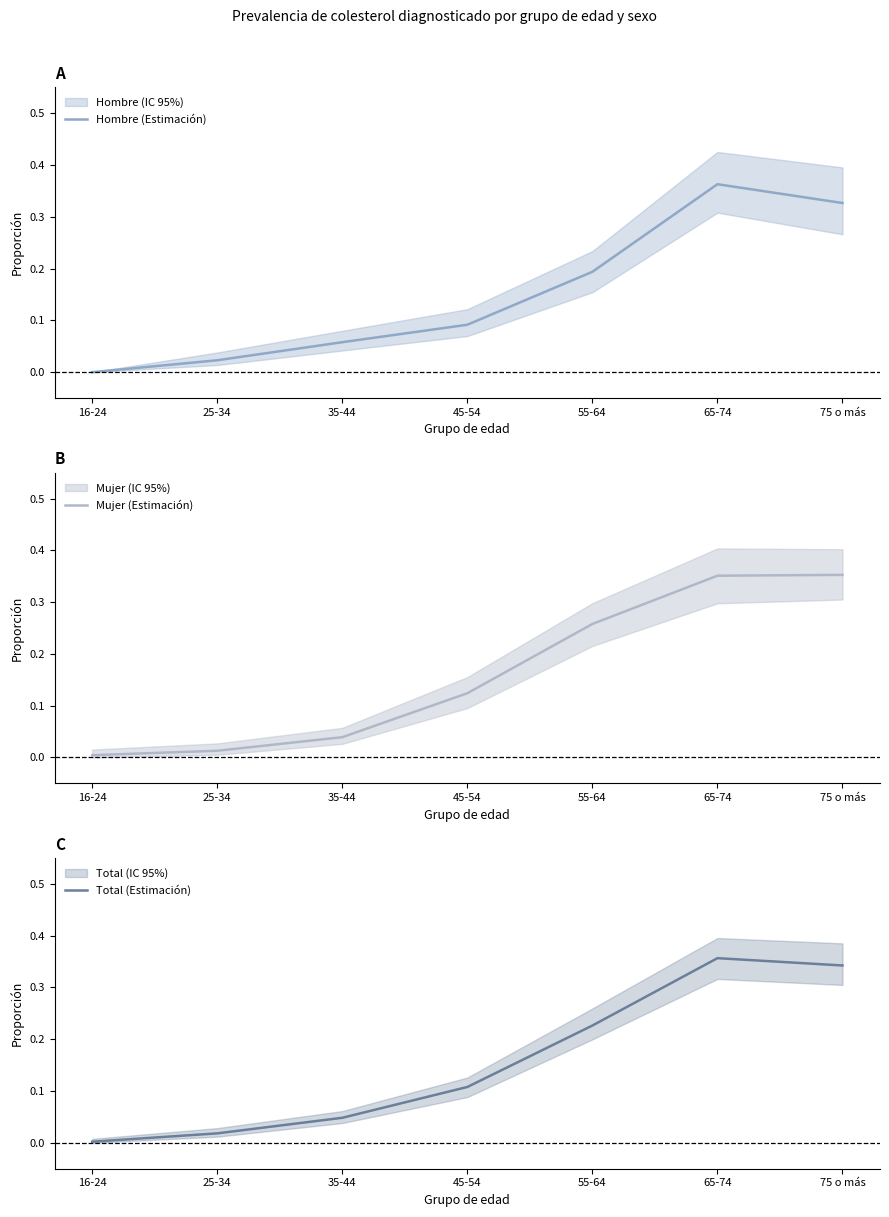

How many lines are shown in the chart?

3